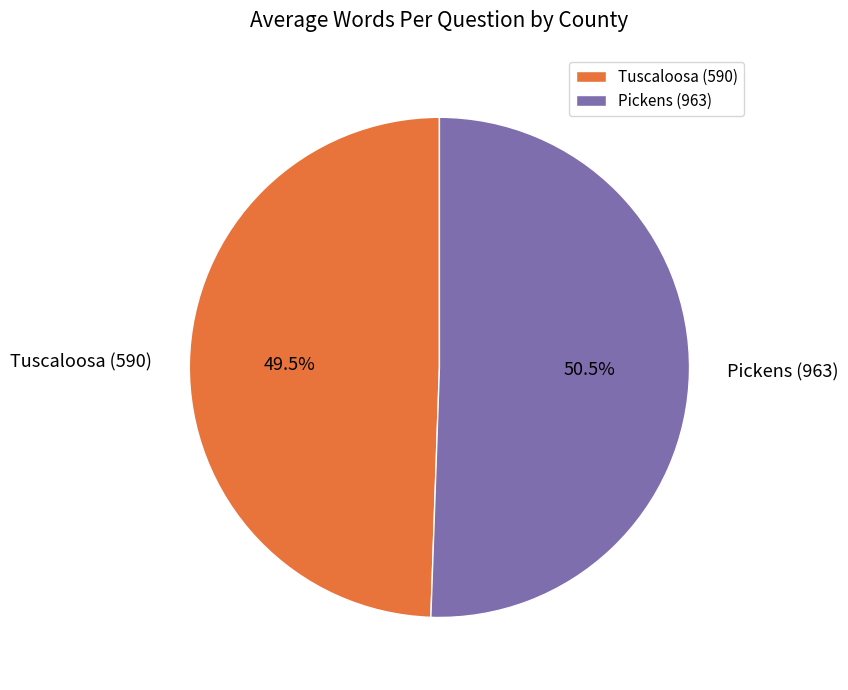

What percentage do Pickens (963) and Tuscaloosa (590) together represent?

100.0%